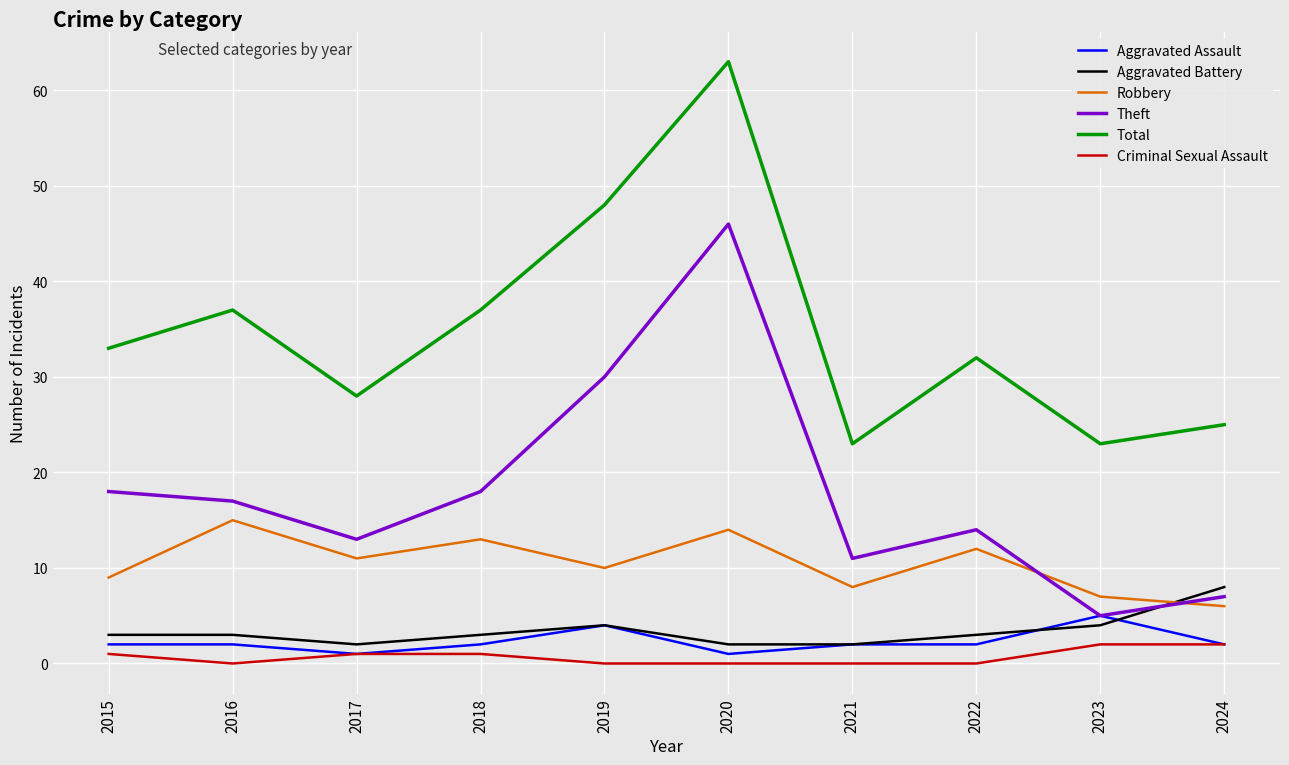

Which label corresponds to the largest value in the chart?

2020